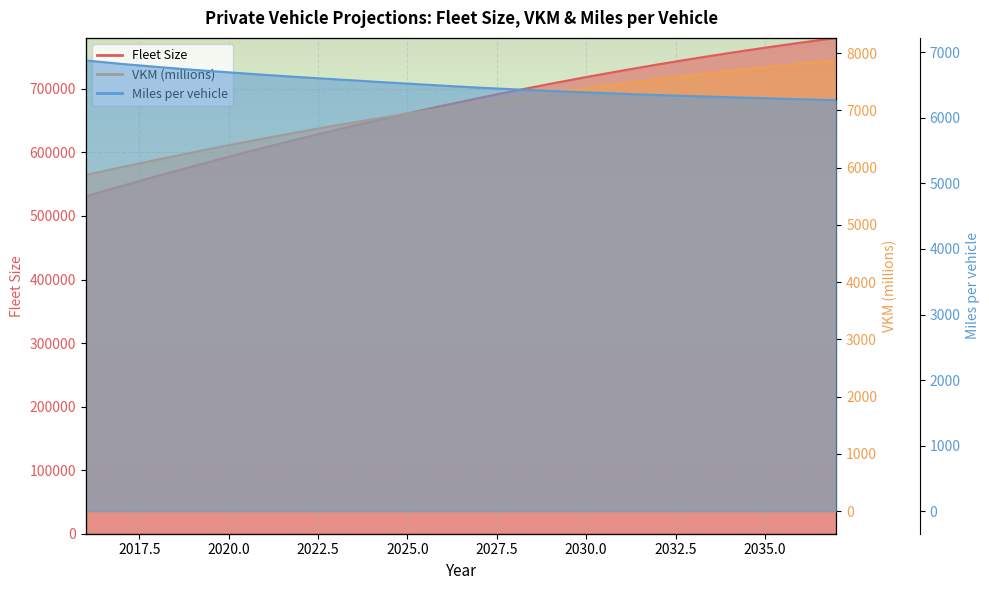

What is the sum of all Fleet Size values?

14760750.4